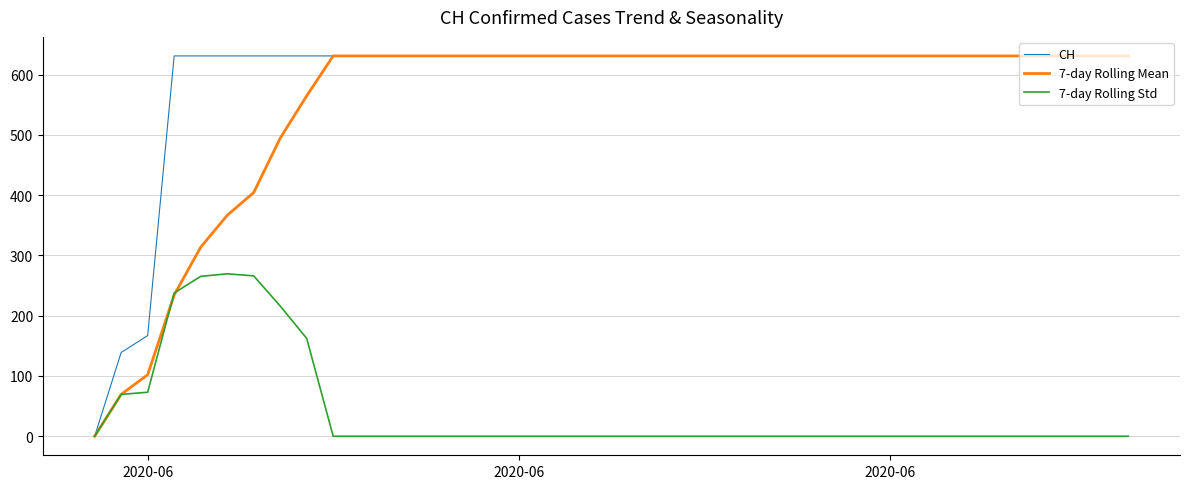

Which series has the largest total across all categories?

CH